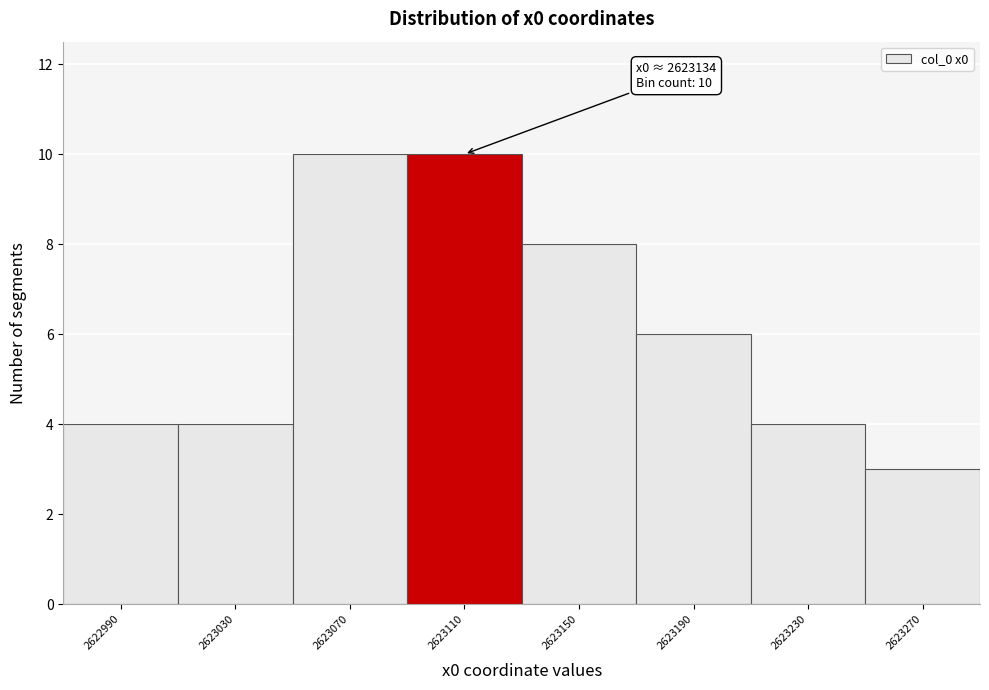

Reading left to right, transcribe all the data shown in this chart.

2622990=4	2623030=4	2623070=10	2623110=10	2623150=8	2623190=6	2623230=4	2623270=3